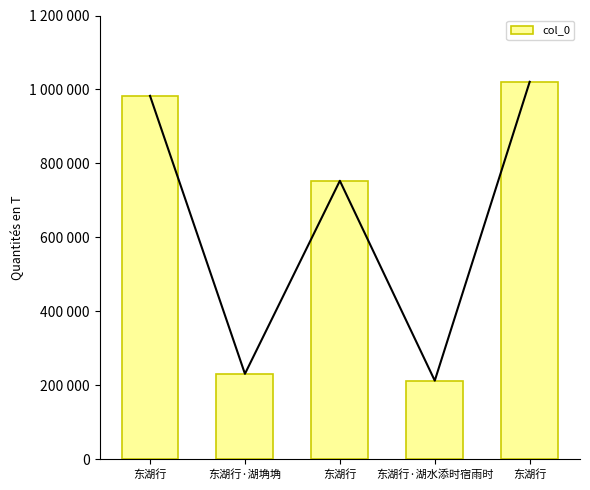

How many bars are there in total?

5